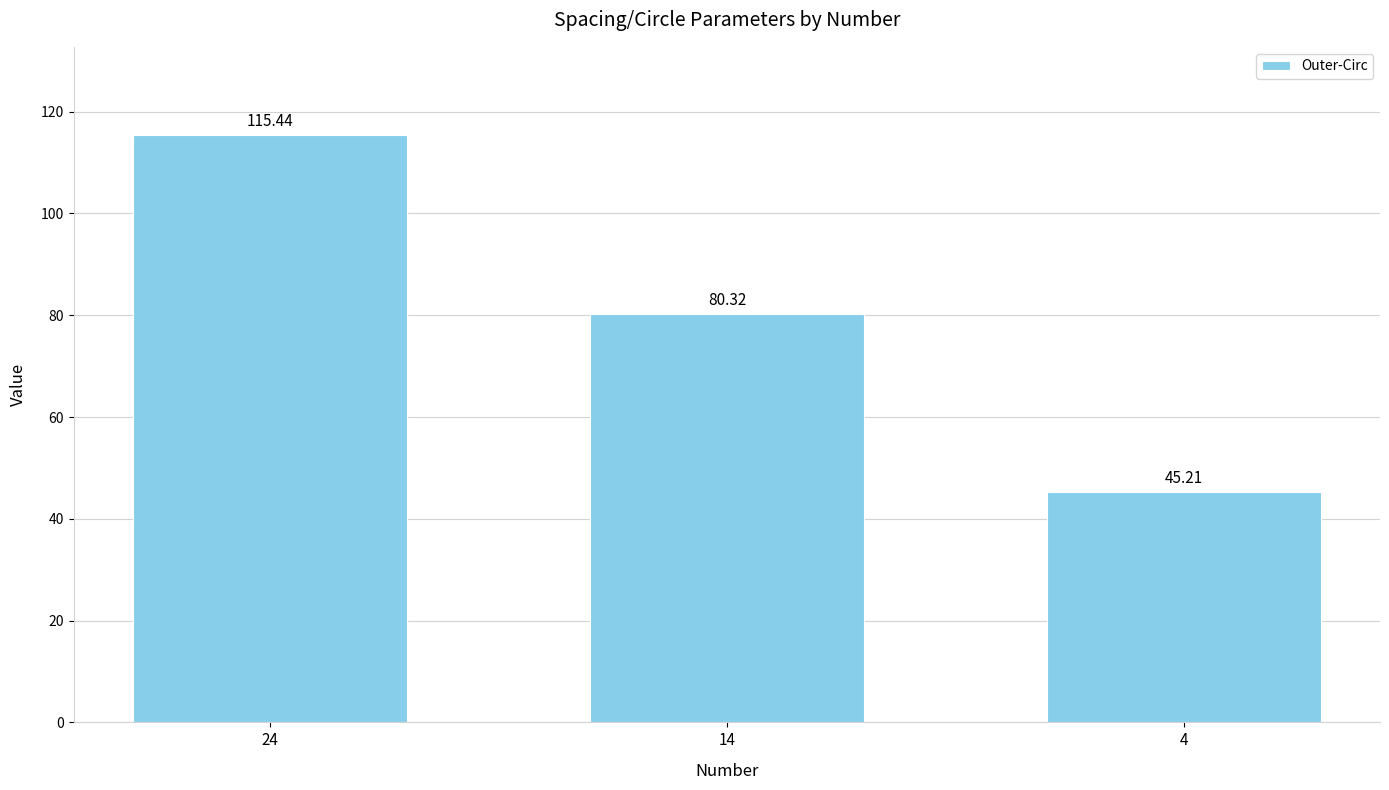

Which category has the lowest value across all series?

4